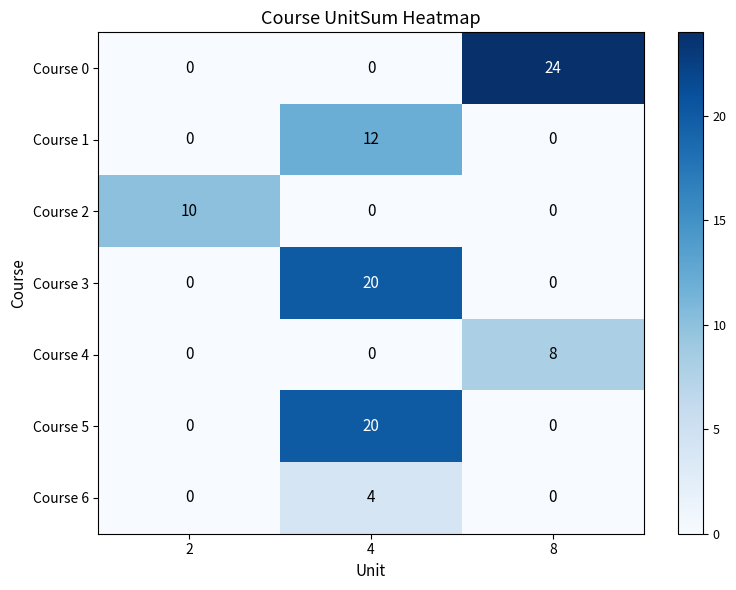

Reading right to left, transcribe all the data shown in this chart.

Course 0: 24	0	0
Course 1: 0	12	0
Course 2: 0	0	10
Course 3: 0	20	0
Course 4: 8	0	0
Course 5: 0	20	0
Course 6: 0	4	0